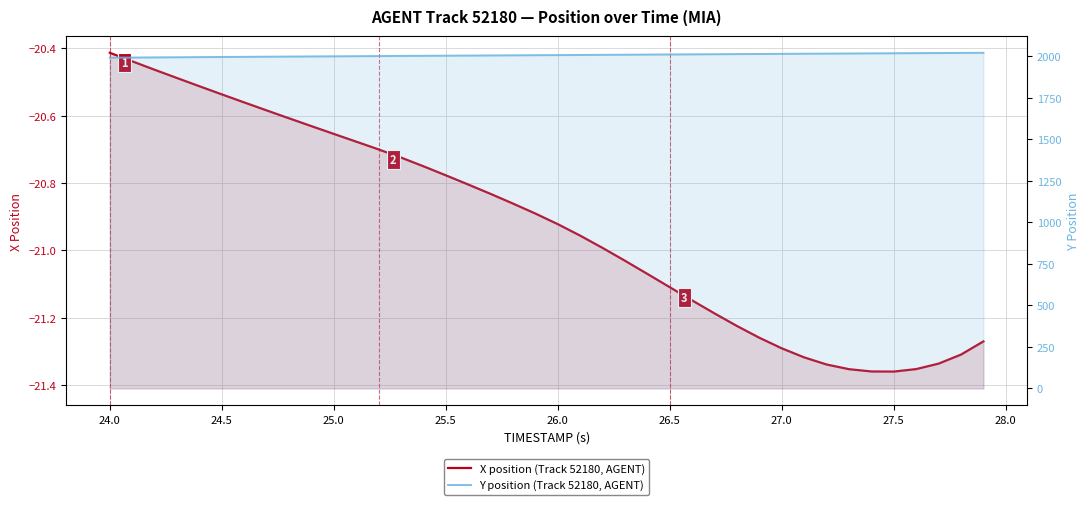

What are all the series names shown in the legend?

X position (Track 52180, AGENT), Y position (Track 52180, AGENT)